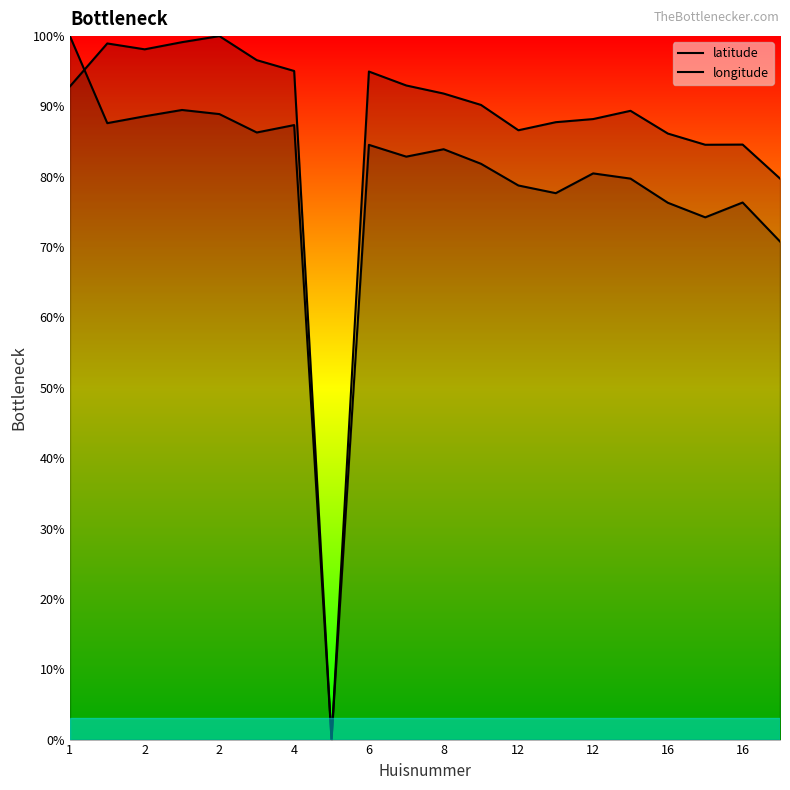

True or false: longitude and latitude cross at least once.

True